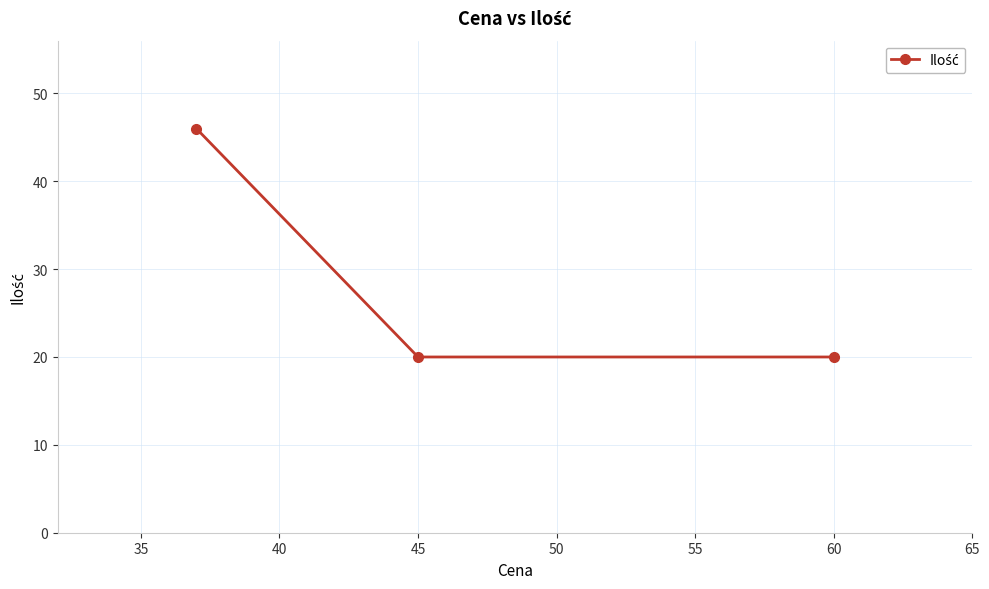

The value at 60 is 30. True or false?

False